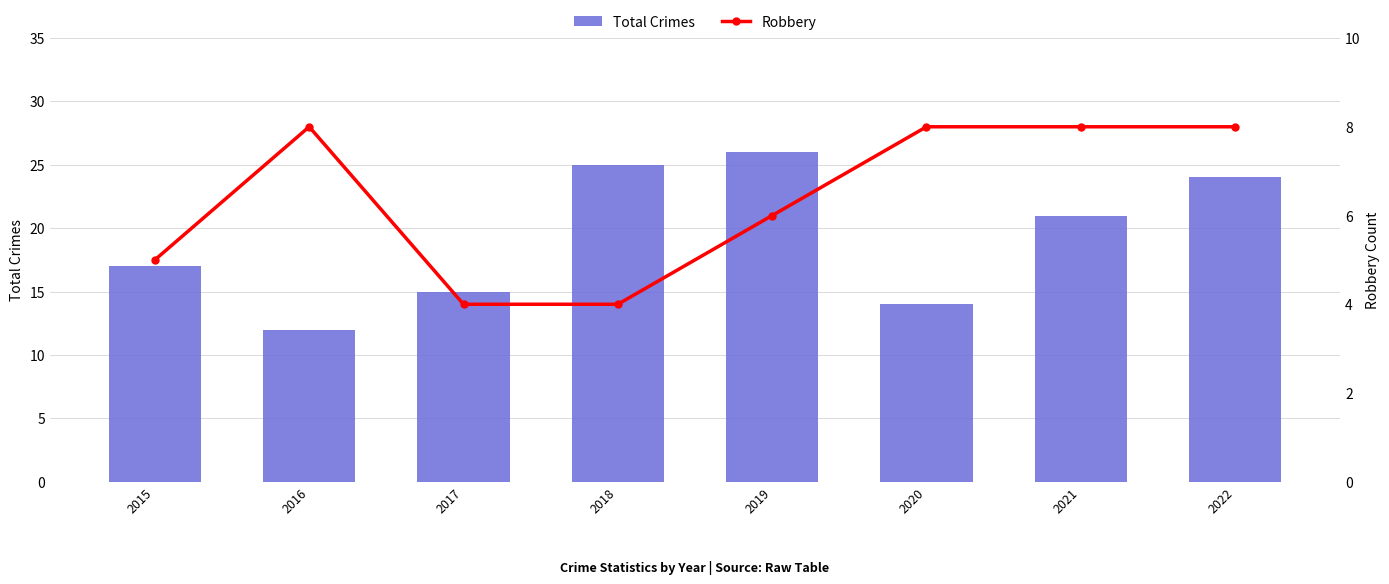

What is the average value of the Robbery series?

6